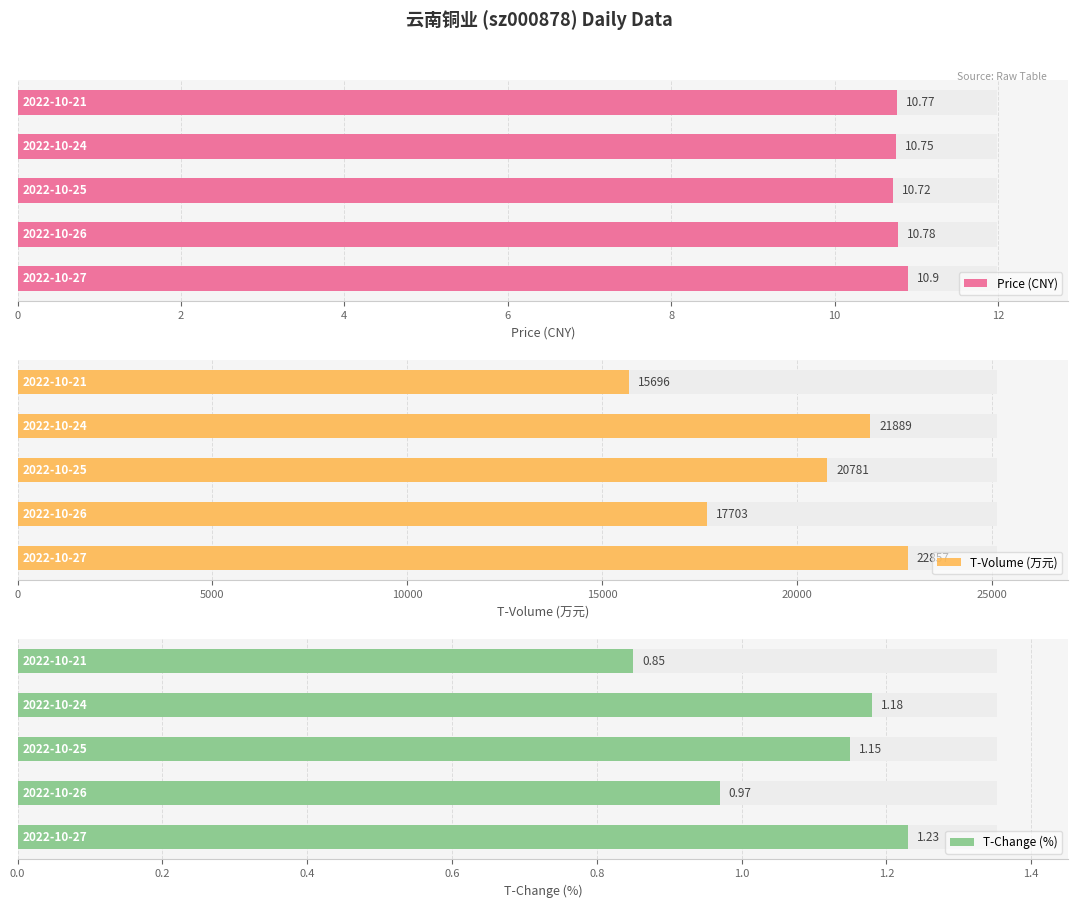

The value of Price (CNY) at 6 is 18.1. True or false?

False